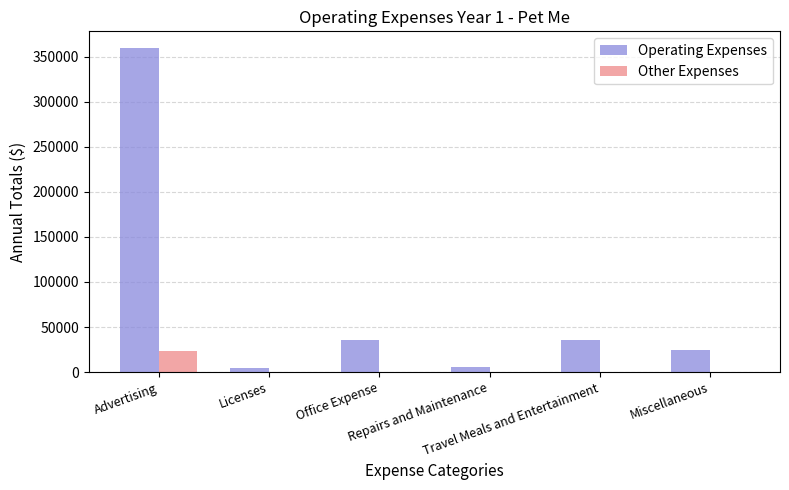

Which series has the largest total across all categories?

Operating Expenses